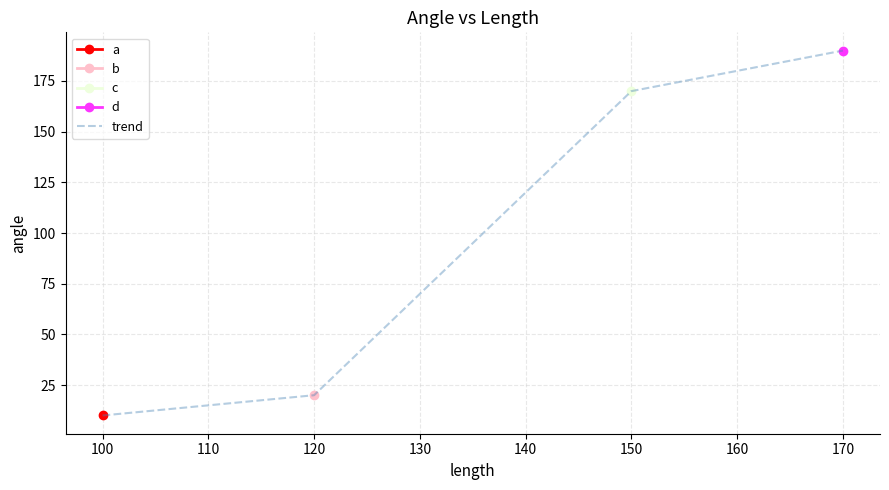

True or false: trend has more than 1 points higher than both neighbors.

False